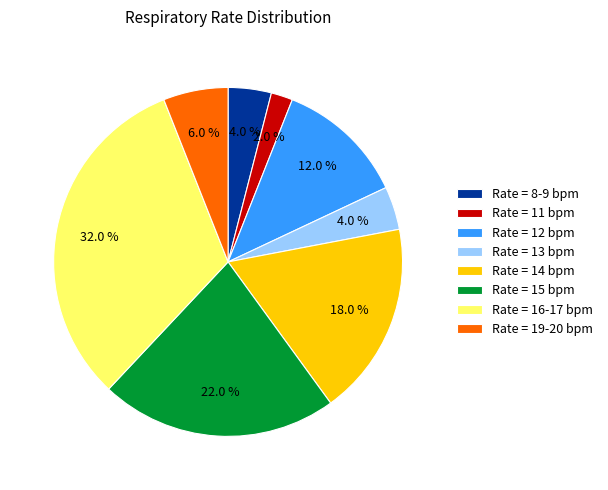

Which has a higher value, Rate = 11 bpm or Rate = 12 bpm?

Rate = 12 bpm